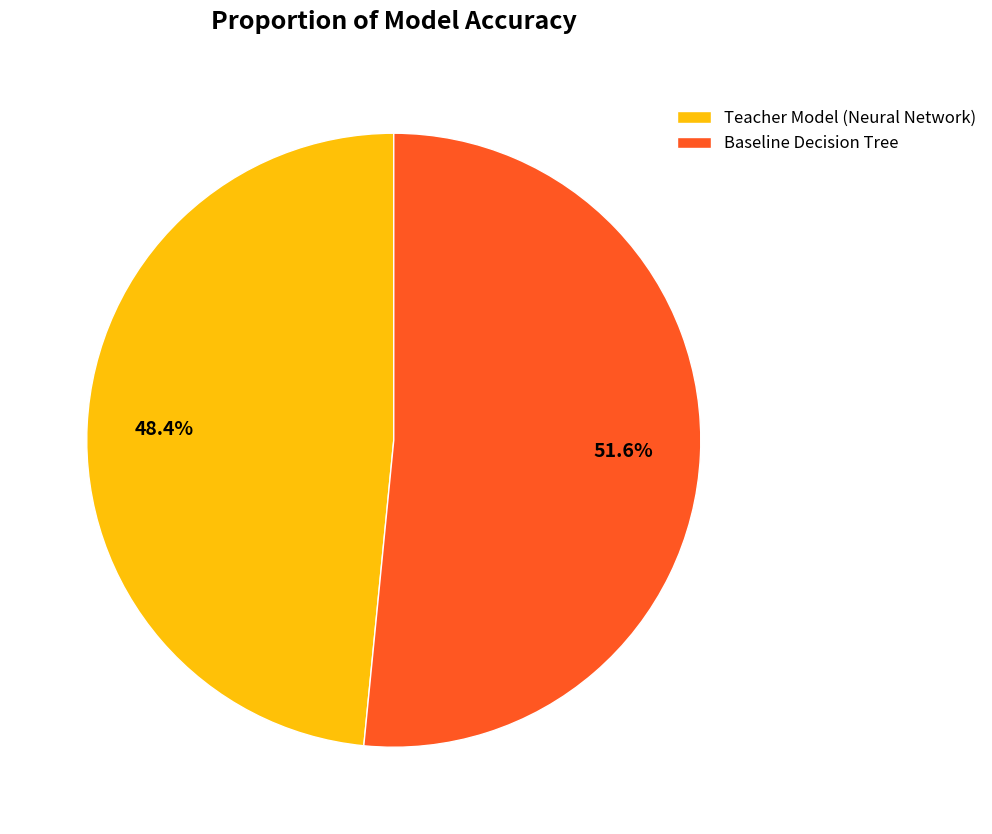

Which slice is the smallest?

Teacher Model (Neural Network)